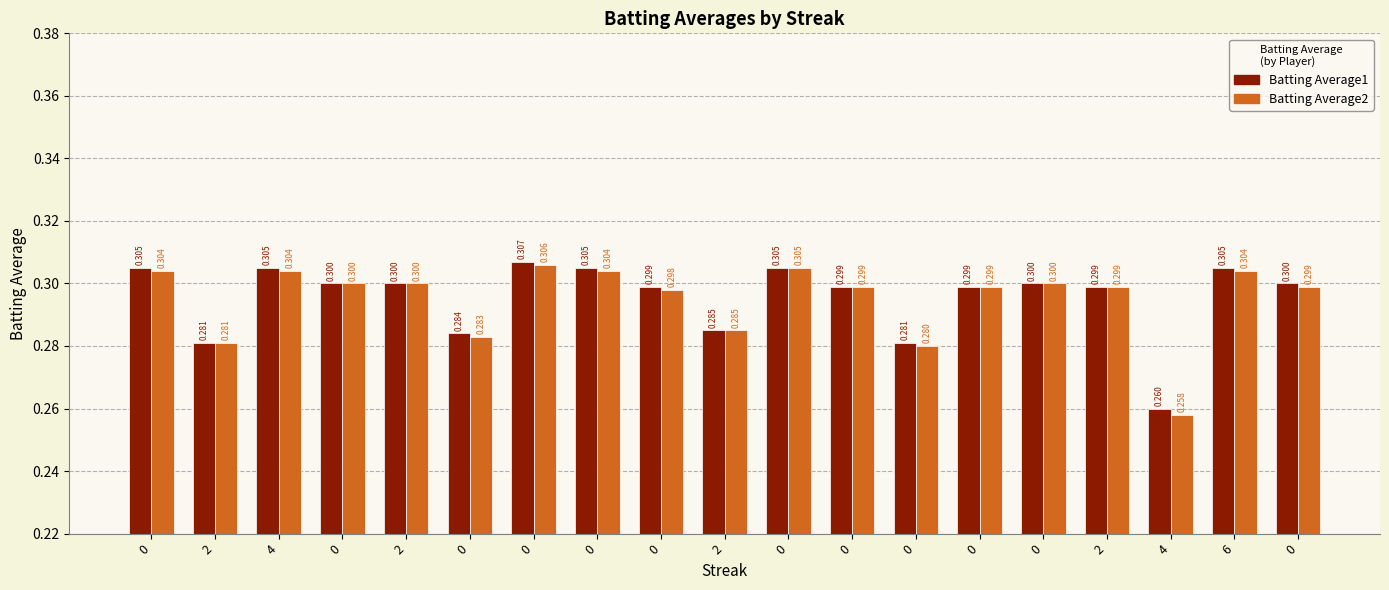

What is the approximate value of Batting Average1 at 0?

0.3